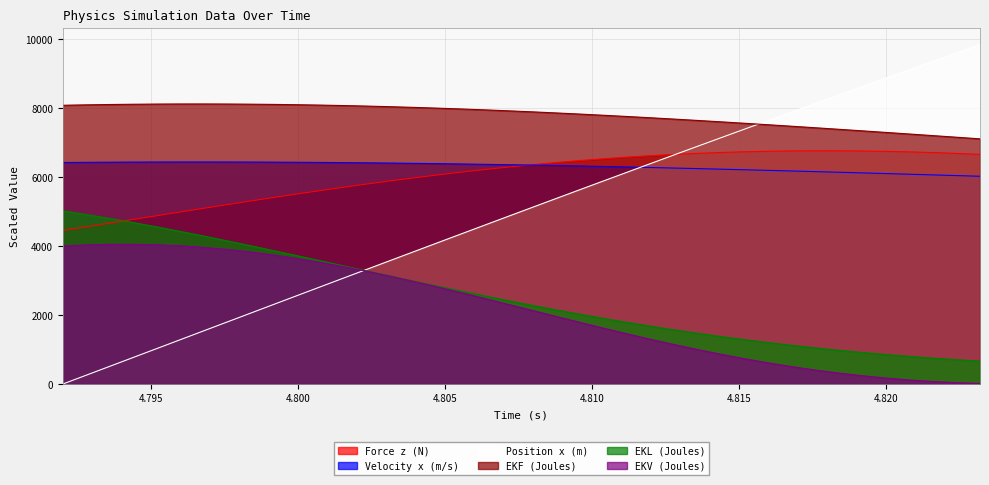

True or false: Force z (N) and EKV (Joules) cross at least once.

False